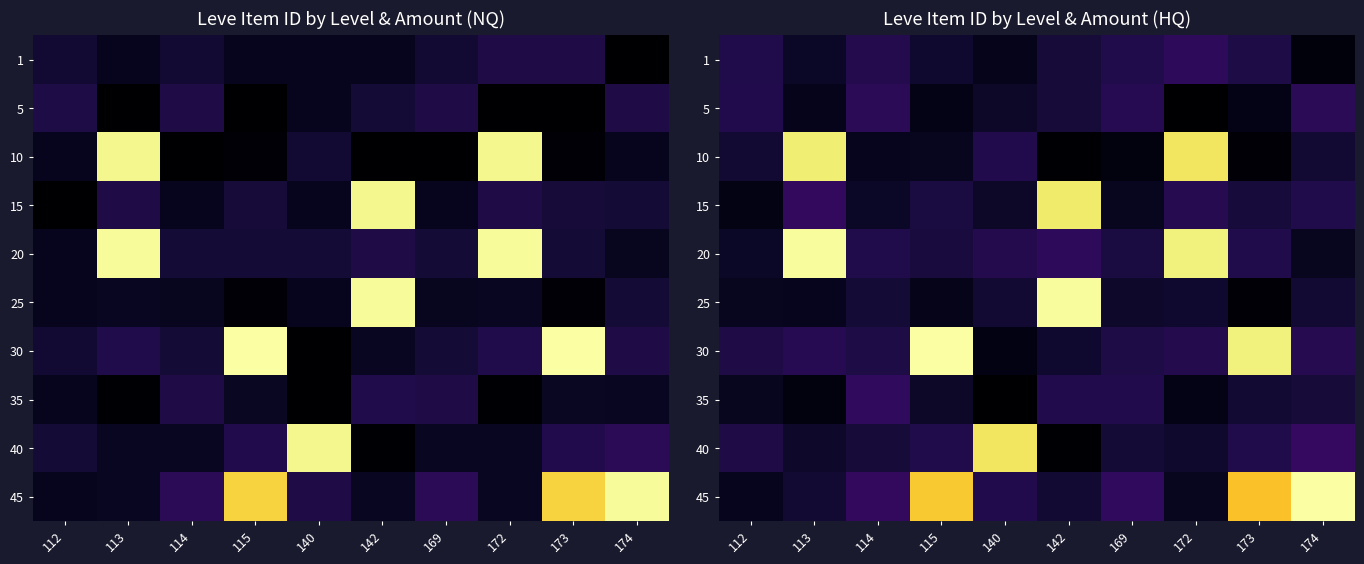

What is the sum of the 45 values at 142 and 115?

18.2